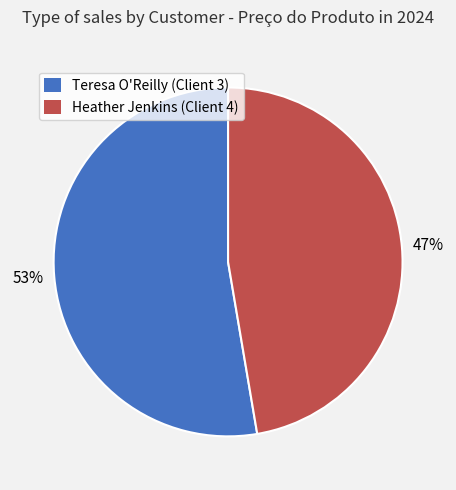

To the nearest percent, what is the average slice percentage?

50%